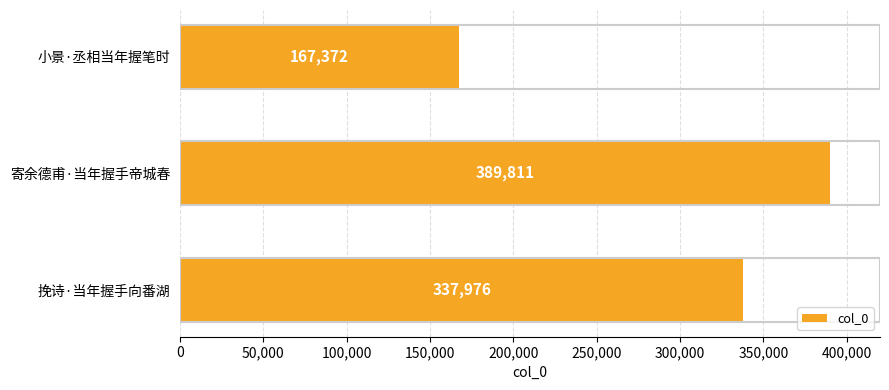

List the labels in order of value, largest first.

寄余德甫·当年握手帝城春, 挽诗·当年握手向番湖, 小景·丞相当年握笔时